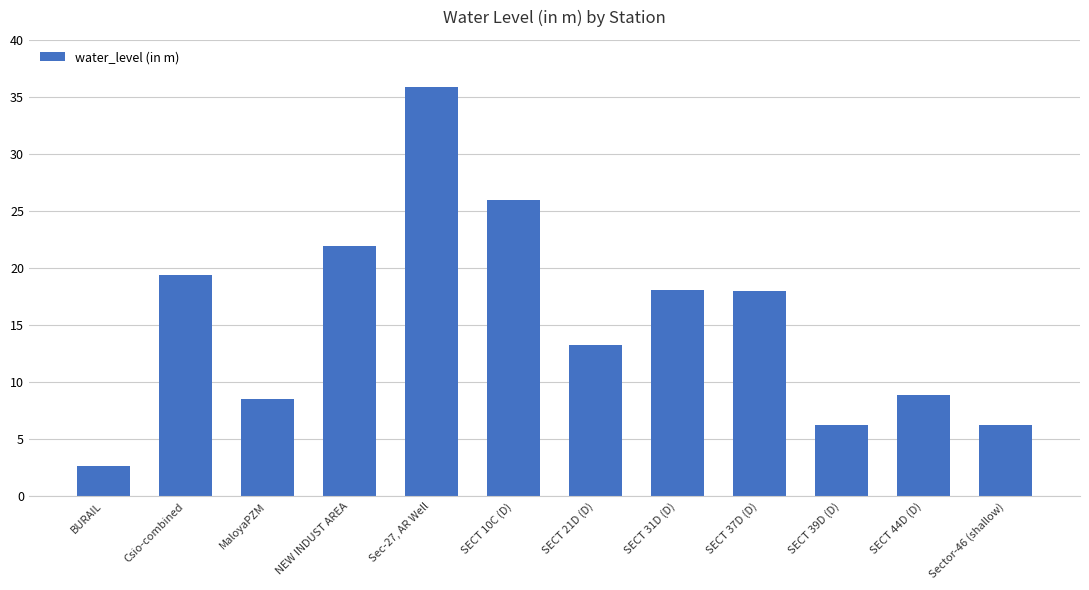

Does the chart contain any negative values?

No